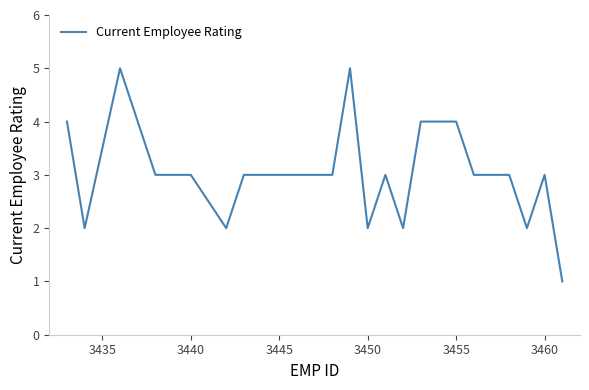

What is the difference between the maximum and minimum values?

4